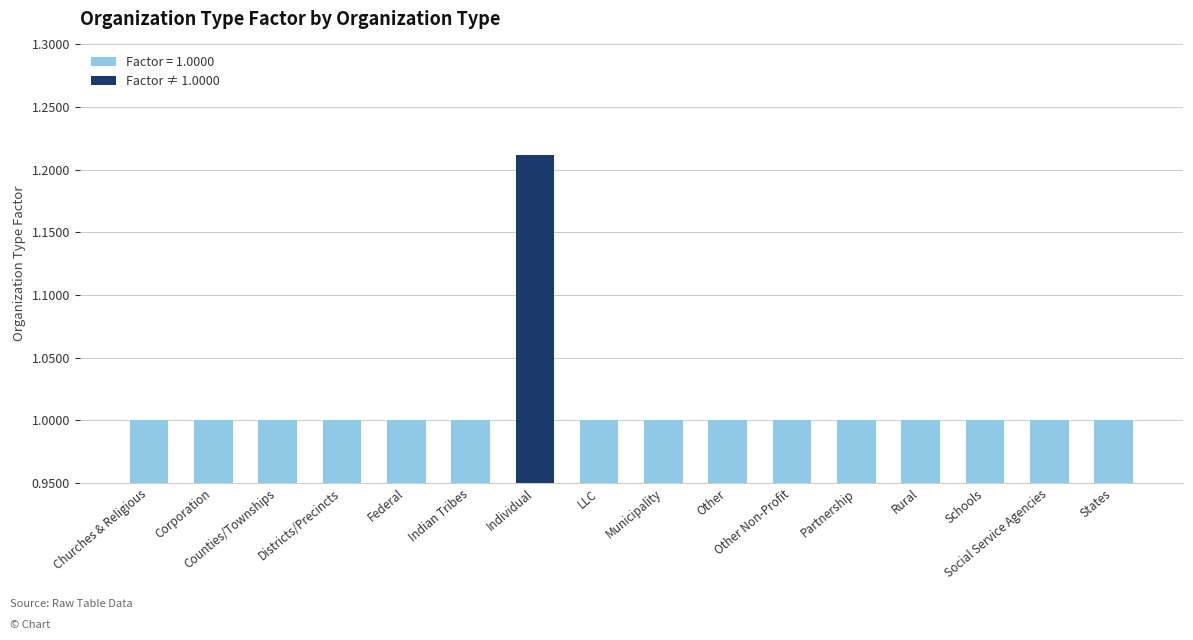

True or false: the data shows 1.0 at Schools.

True